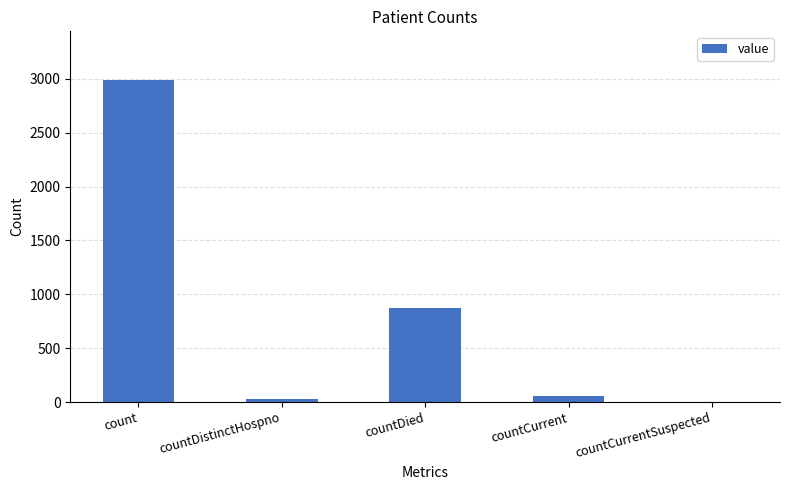

What is the sum of the values at count and countDied?

3865